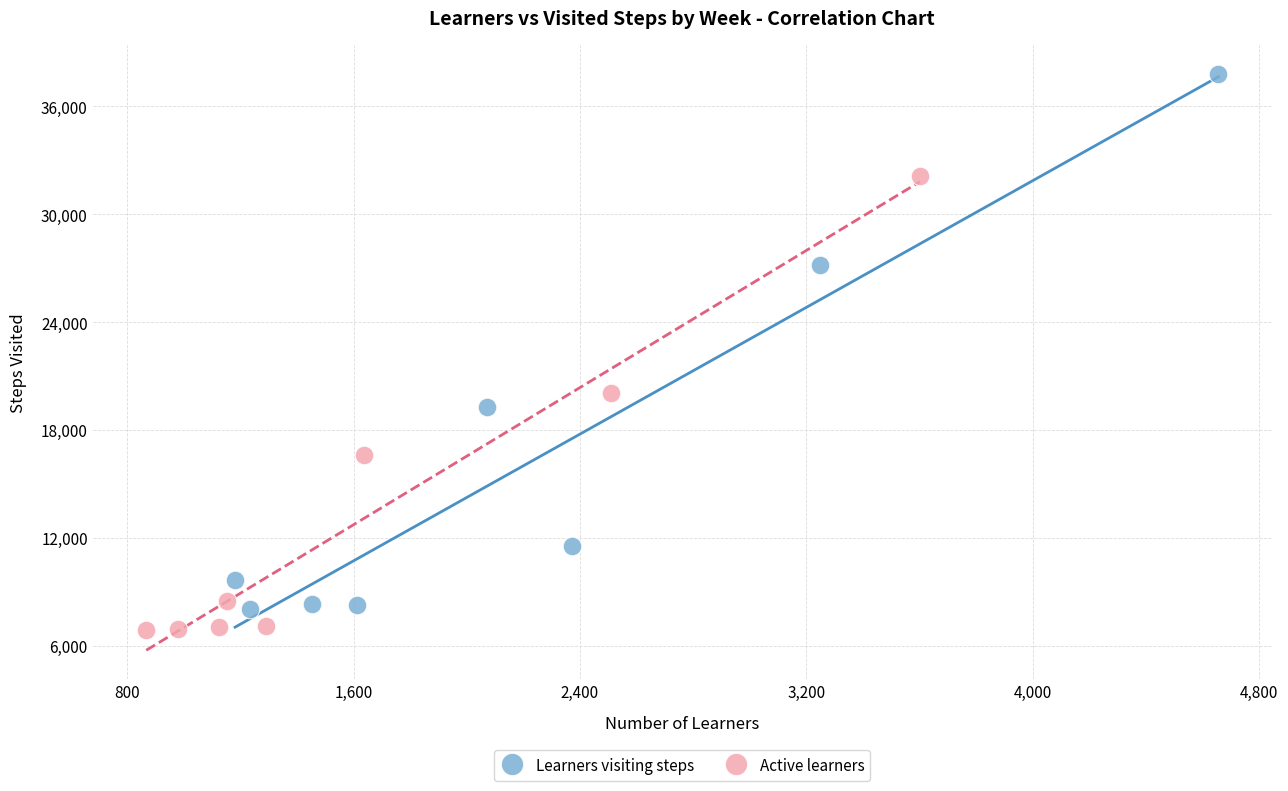

Which series has the largest Y range (max minus min)?

Learners visiting steps